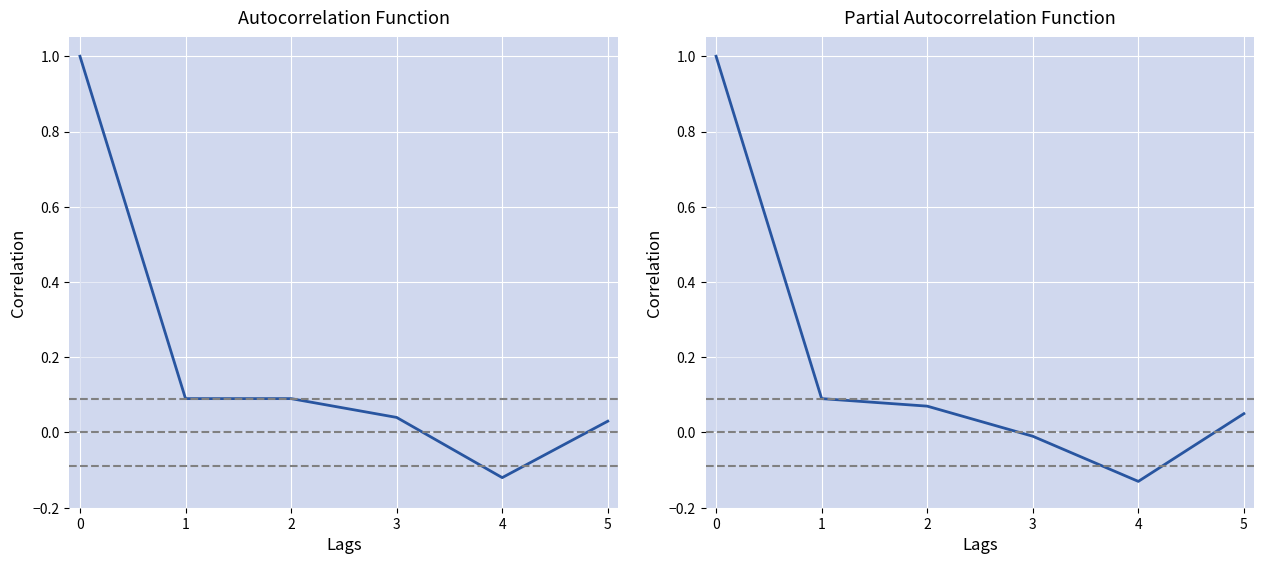

Reading right to left, extract all data points from this chart.

ACF: 5=0.0	4=-0.1	3=0.0	2=0.1	1=0.1	0=1.0
PACF: 5=0.1	4=-0.1	3=-0.0	2=0.1	1=0.1	0=1.0